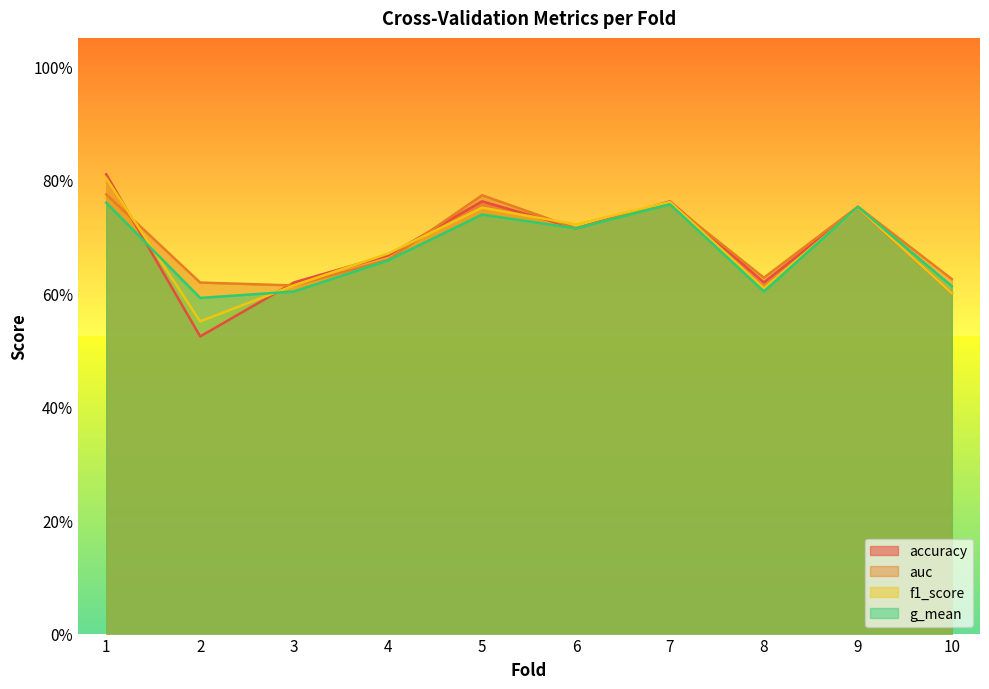

Is it true that g_mean equals 0.4 at 2?

False